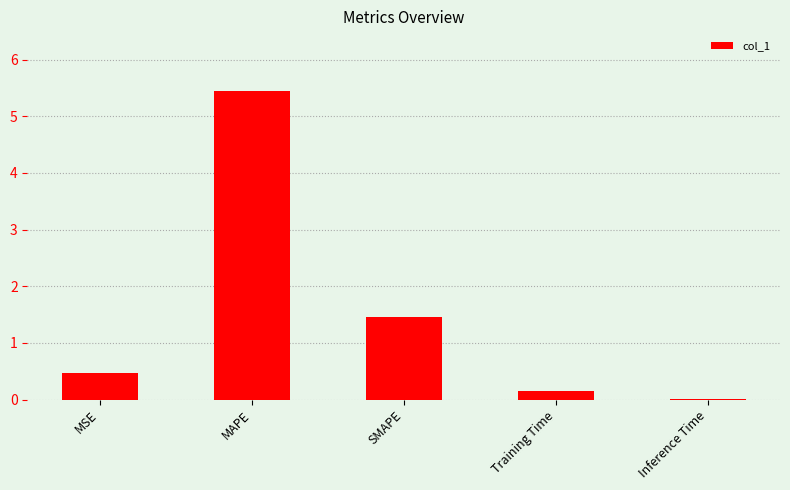

The chart shows a value of 0.5 at MSE. True or false?

True